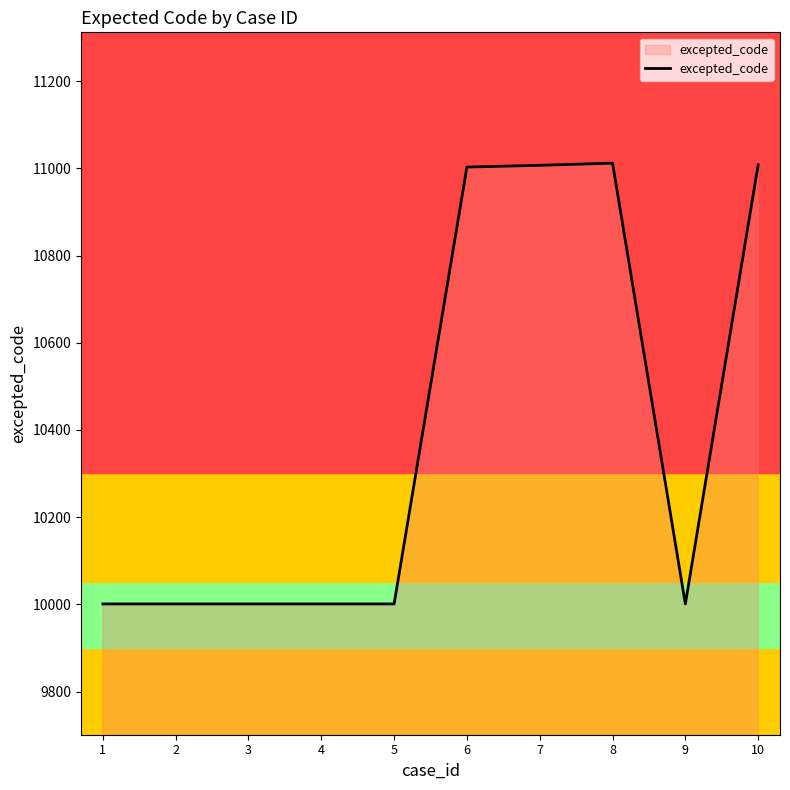

What is the change in value from 3 to 8?

+1011